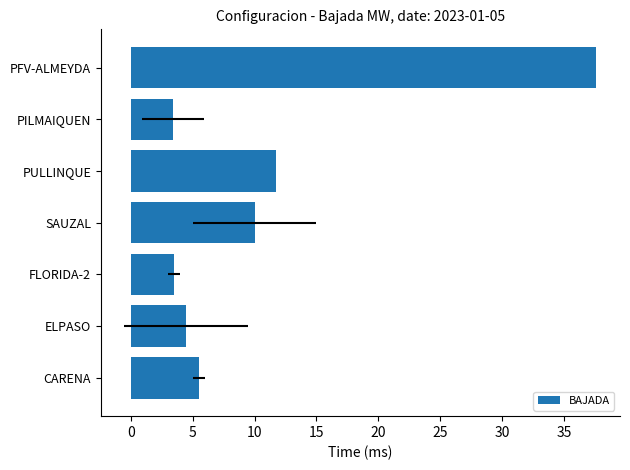

True or false: the data shows 3.6 at PULLINQUE.

False